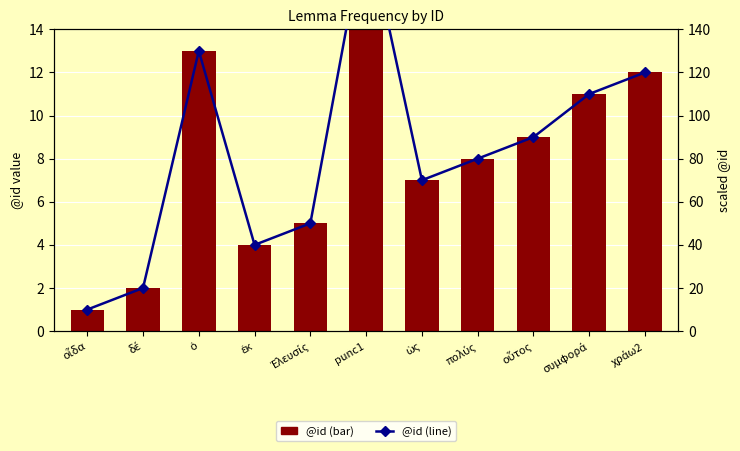

What is the label of the 2nd bar from the left?

δέ